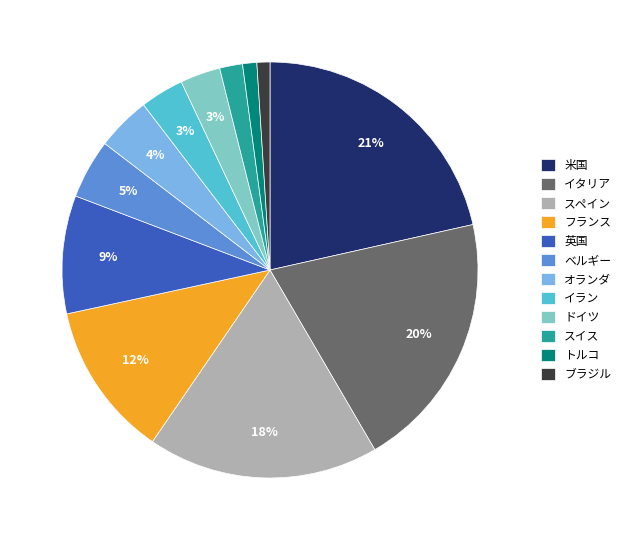

Which slice is the largest?

米国